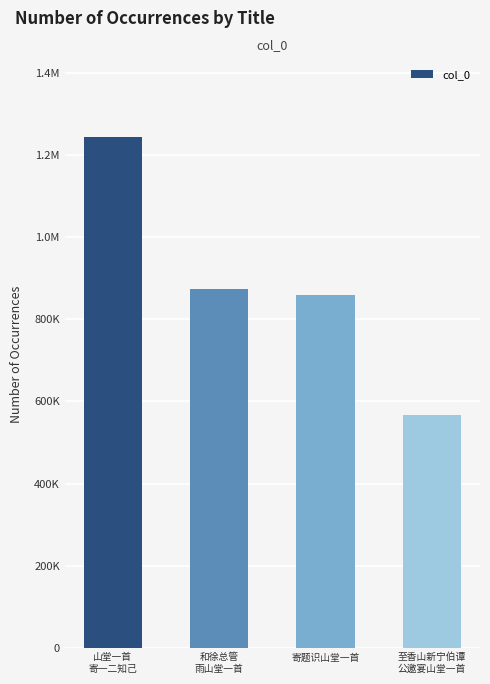

Which label corresponds to the smallest value in the chart?

至香山新宁伯谭
公邀宴山堂一首